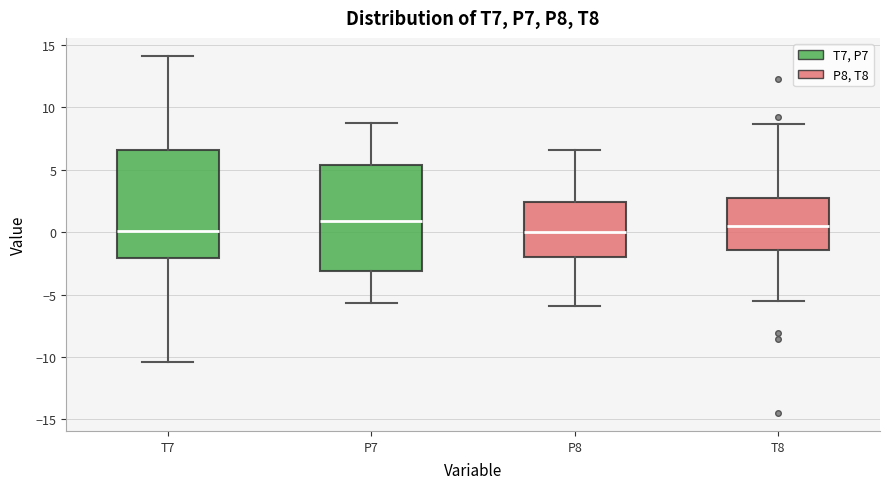

Where does the lower whisker of the box for T7 end on the y-axis? The values are not printed on the chart, so give them approximately, as read against the axis.

-10.5